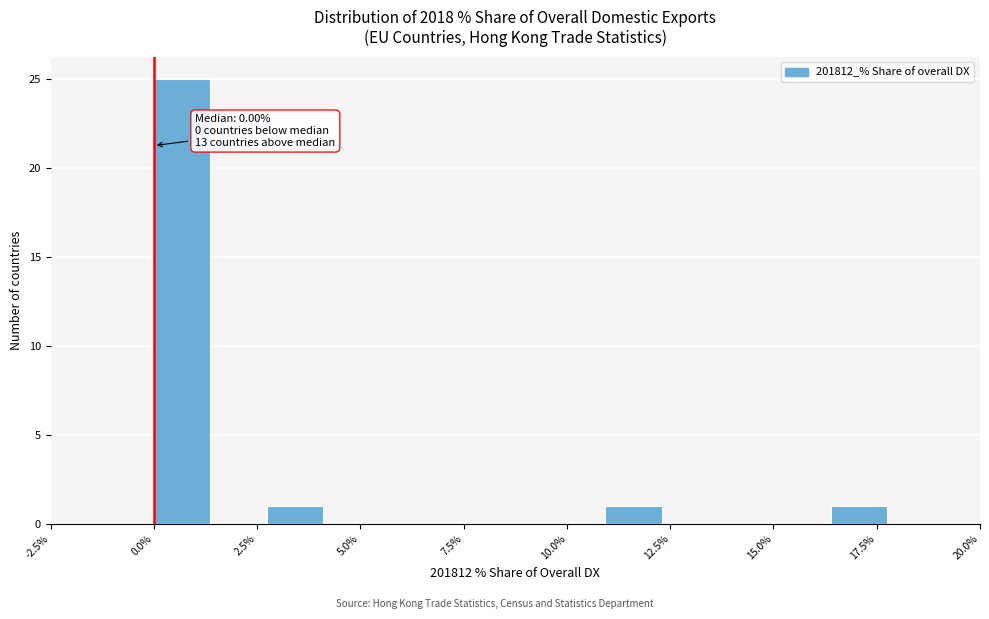

Around what value on the x-axis is the tallest bar? Give the approximate position of its centre, as read against the axis.

0.5